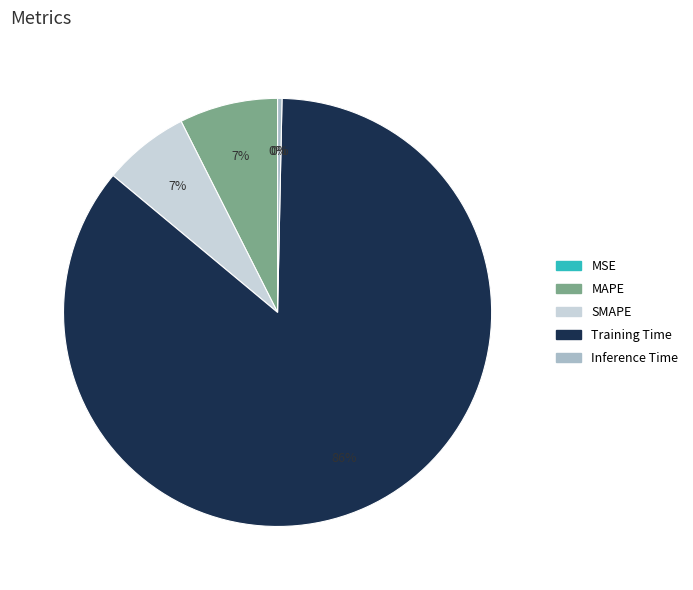

Which category has the biggest portion of the pie?

Training Time